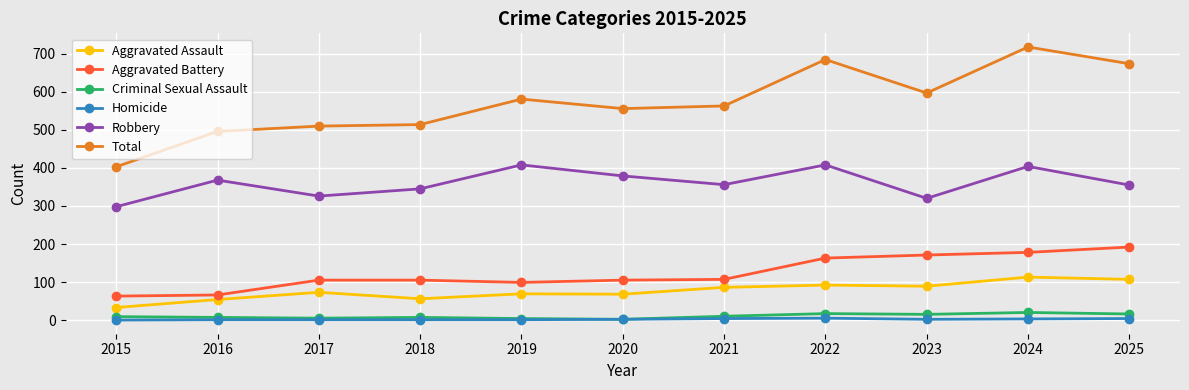

True or false: Homicide and Total intersect in this chart.

False